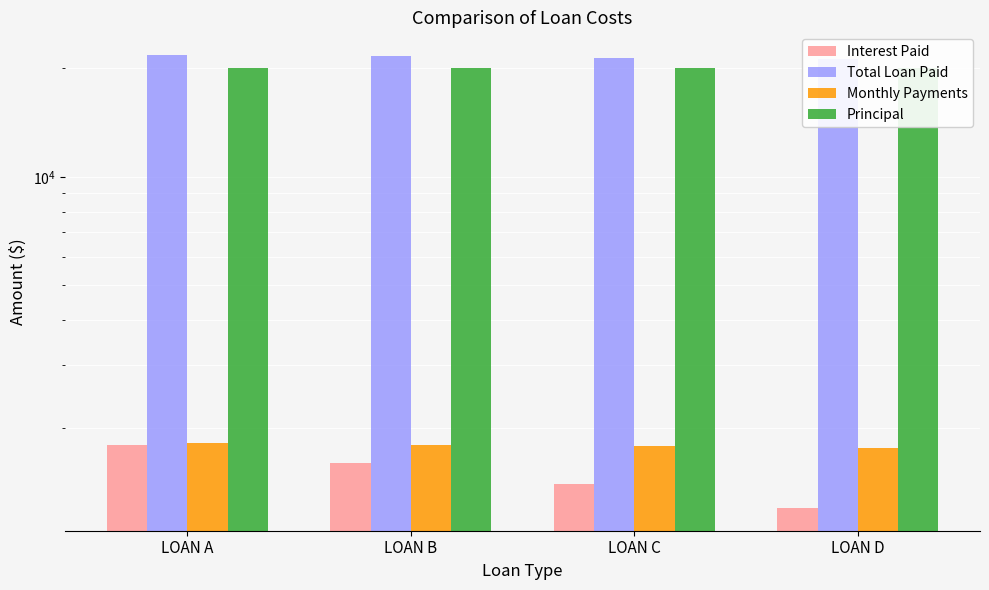

The value of Monthly Payments at LOAN A is 604.7. True or false?

False